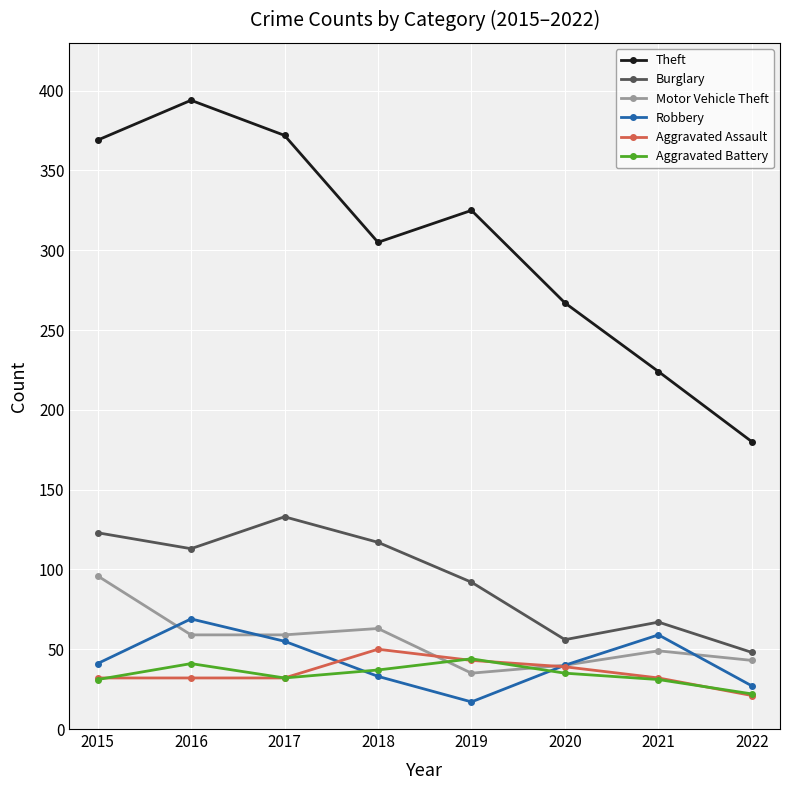

What is the sum of the Aggravated Battery values at 2021 and 2022?

53